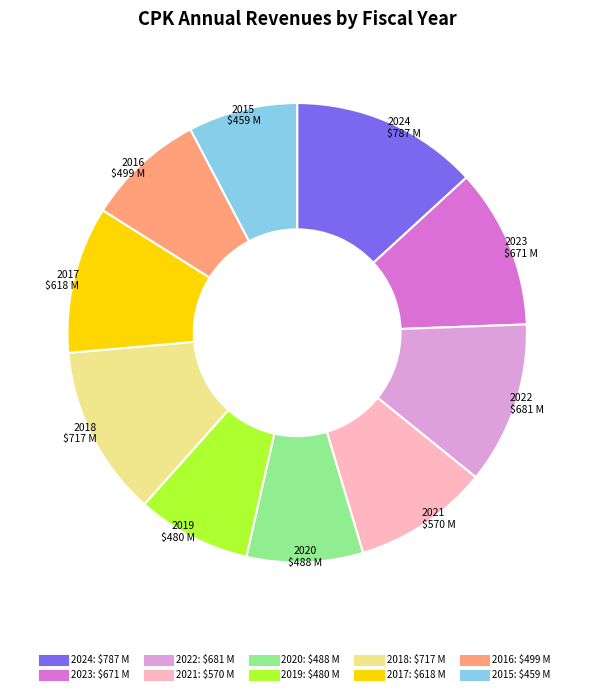

Which slice is the largest?

2024